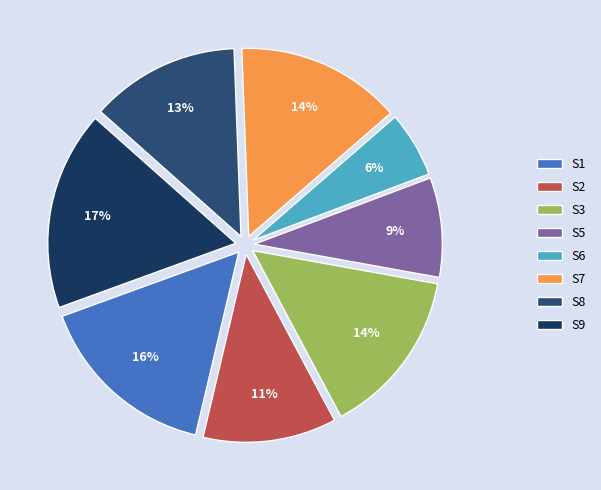

Which has a higher value, S3 or S2?

S3